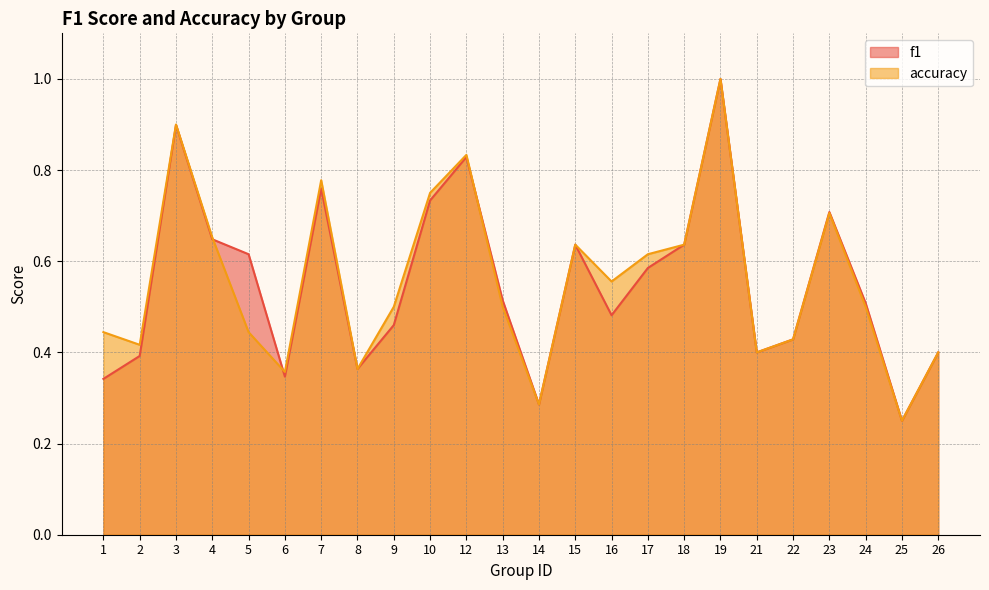

What is the value of the accuracy point at the 12th from the left?

0.5